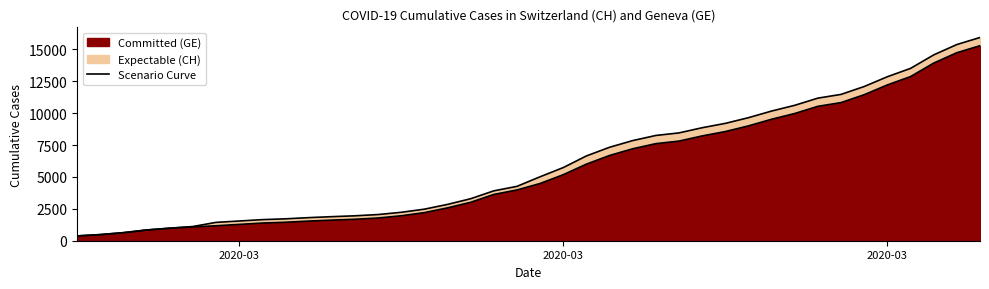

True or false: GE and CH intersect in this chart.

False